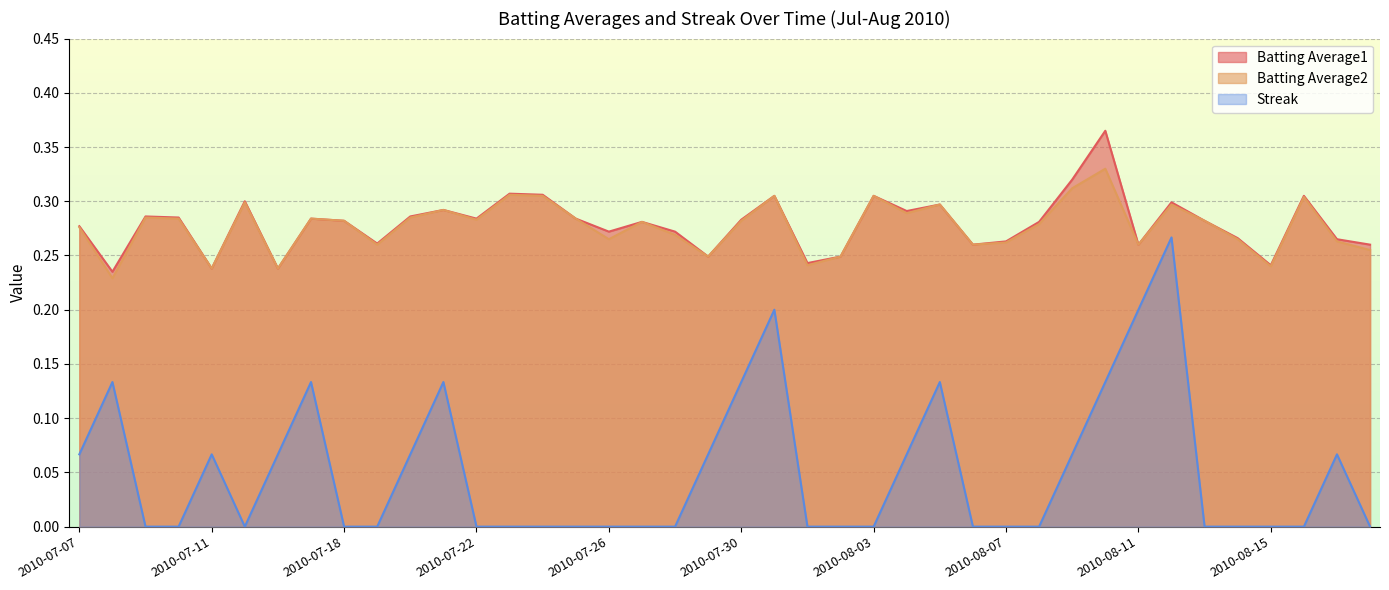

What position from the left is 2010-07-08?

2